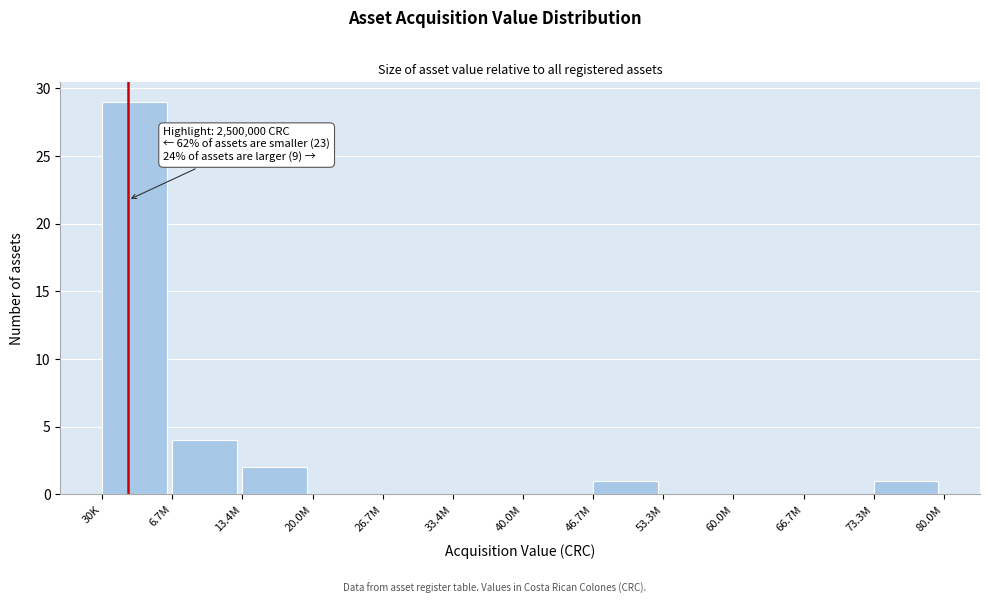

Reading left to right, extract all data points from this chart.

30K=29	6.7M=4	13.4M=2	20.0M=0	26.7M=0	33.4M=0	40.0M=0	46.7M=1	53.3M=0	60.0M=0	66.7M=0	73.3M=1